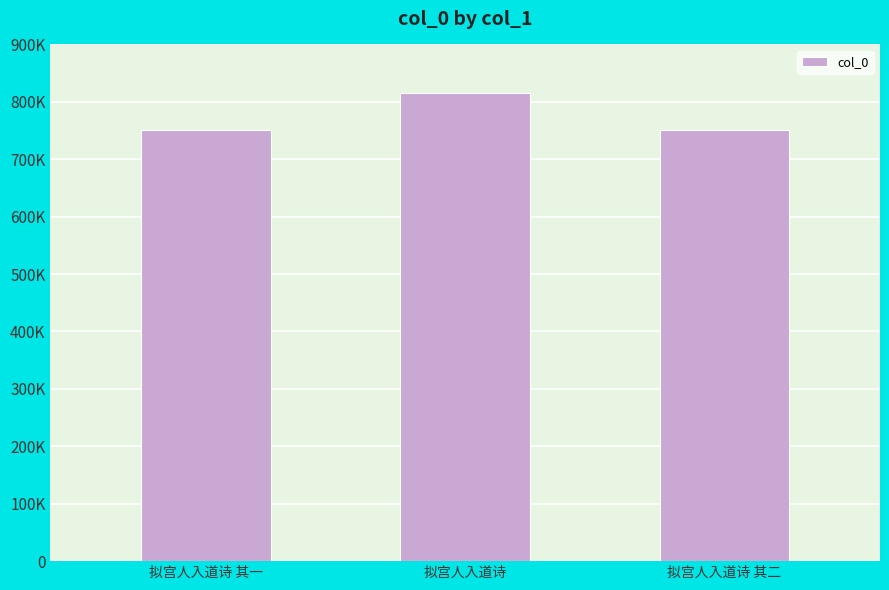

What is the difference between the maximum and minimum values?

64170